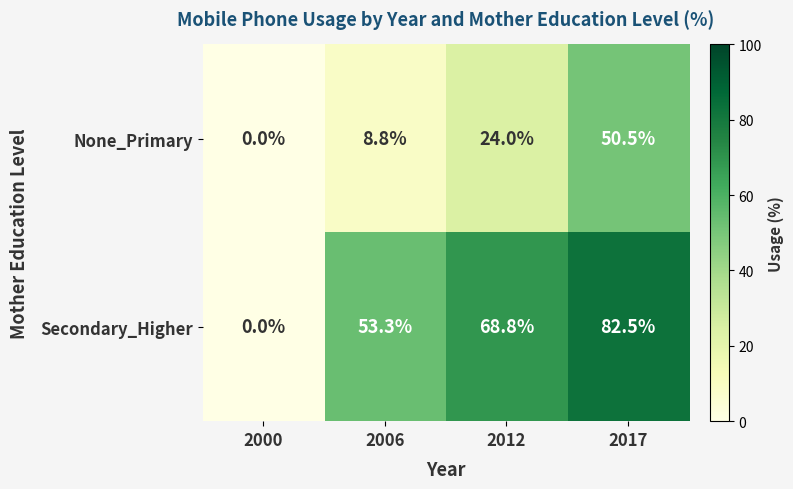

What is the spread (max minus min) of values at 2006?

44.5